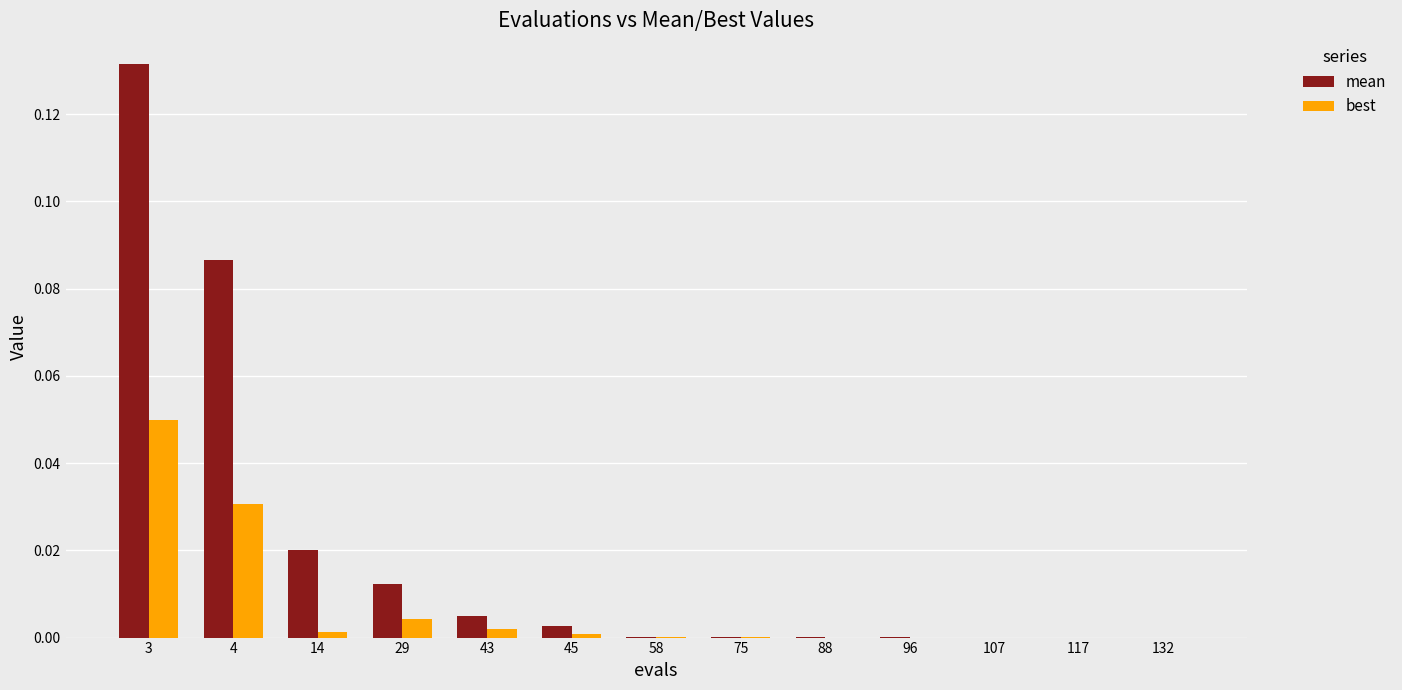

At which category is the sum across all series the highest?

3